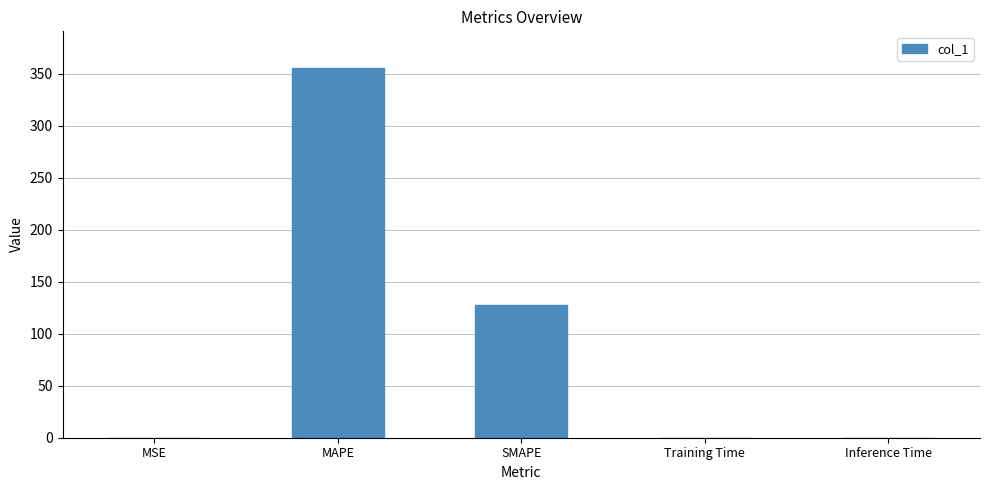

What is the approximate value at SMAPE?

127.9